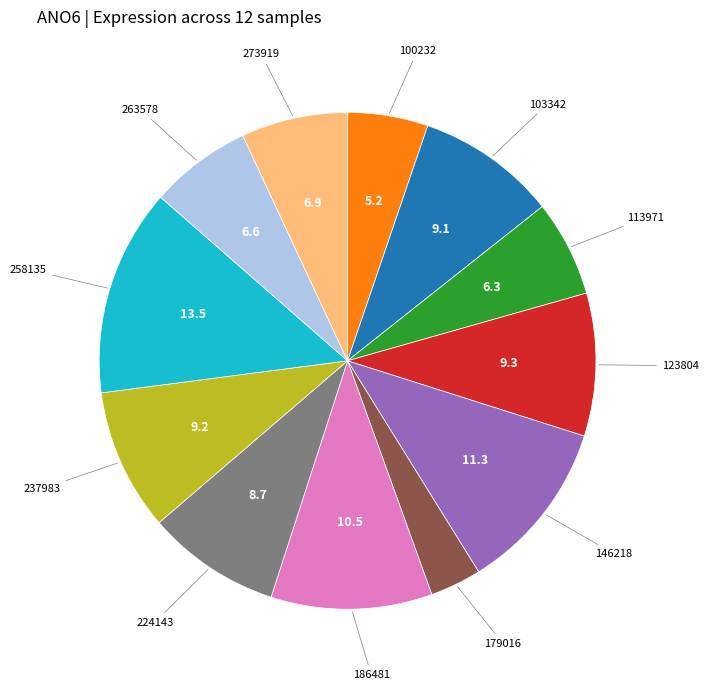

Is there any slice that represents more than half of the pie?

No